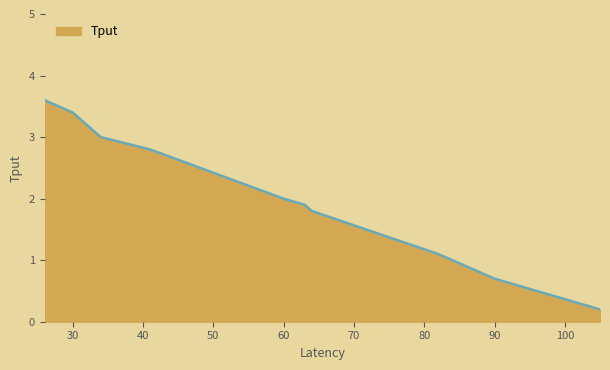

What is the maximum value shown in the chart?

3.6